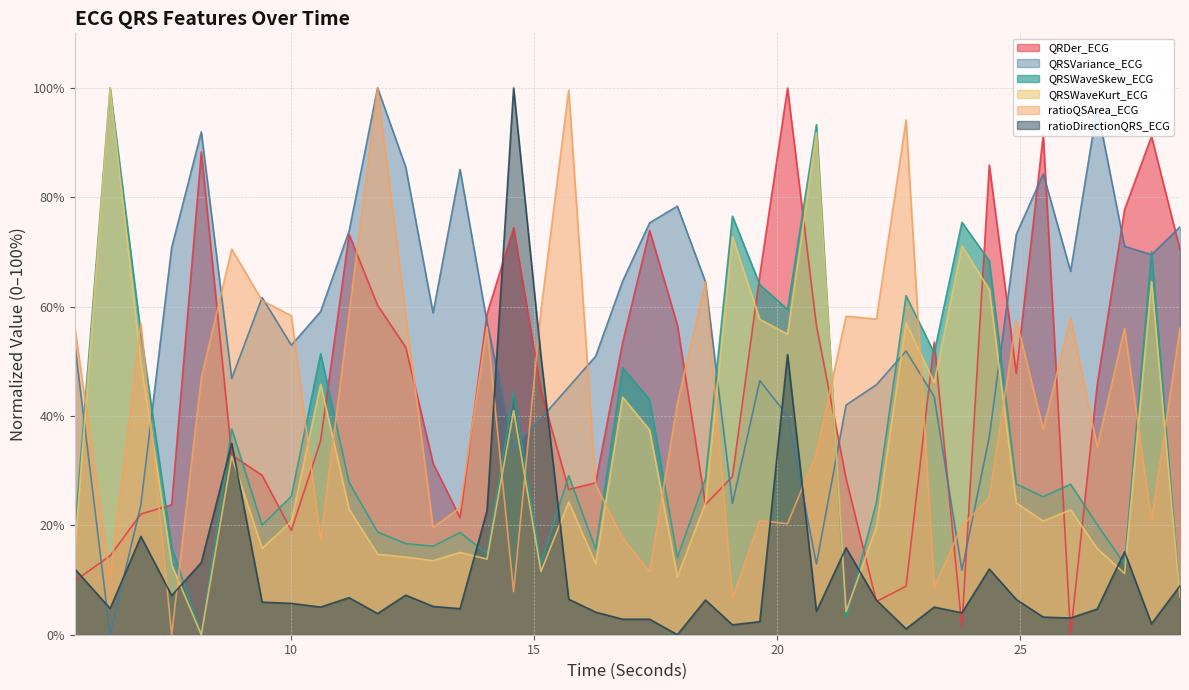

What is the average value of the ratioQSArea_ECG series?

42.3